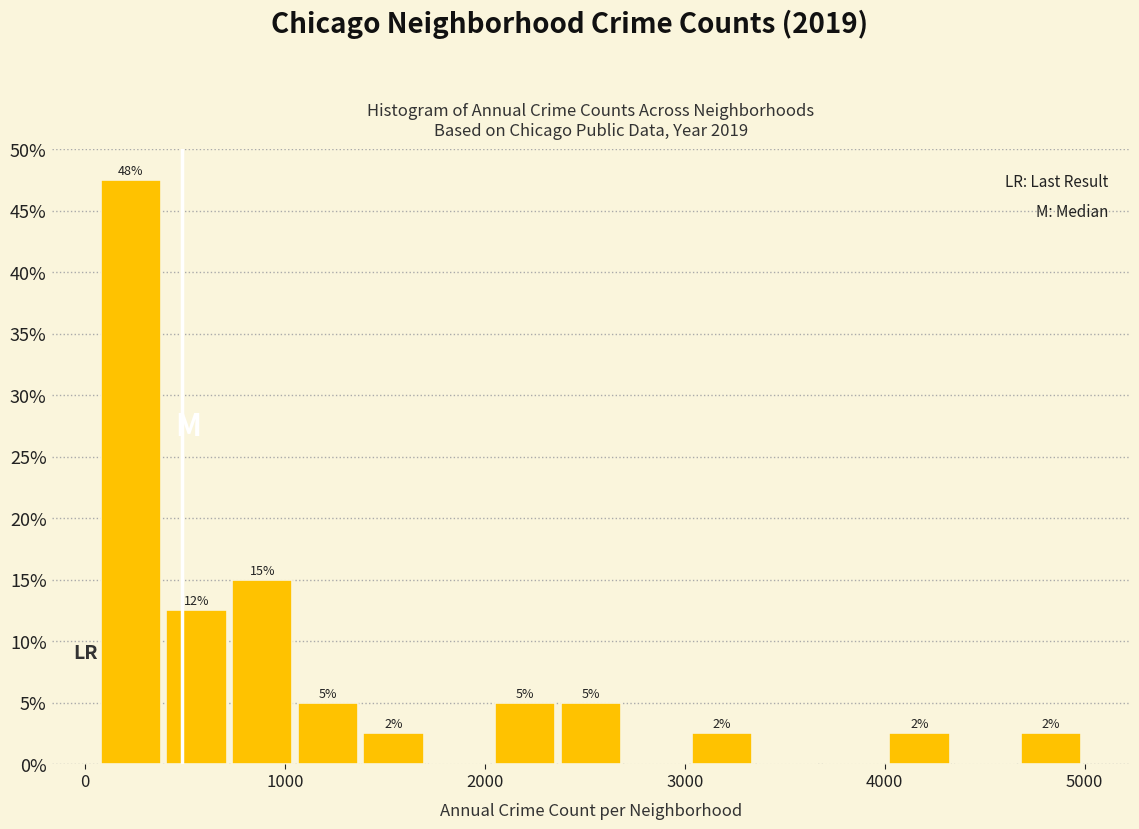

Around what value on the x-axis is the tallest bar? Give the approximate position of its centre, as read against the axis.

200